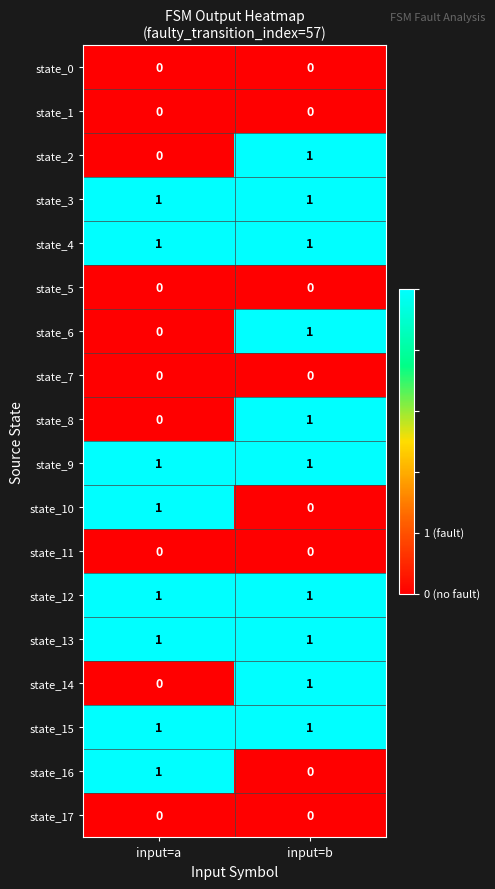

What is the total value across all series at input=b?

10